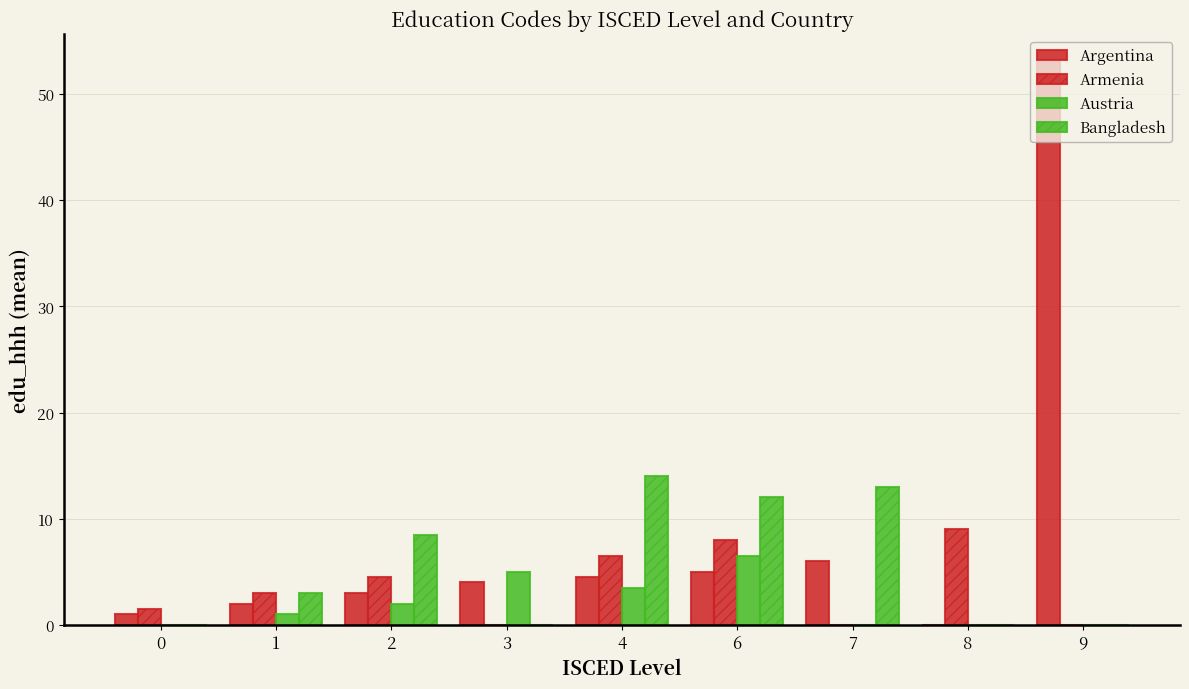

How many values in Argentina are above zero?

8